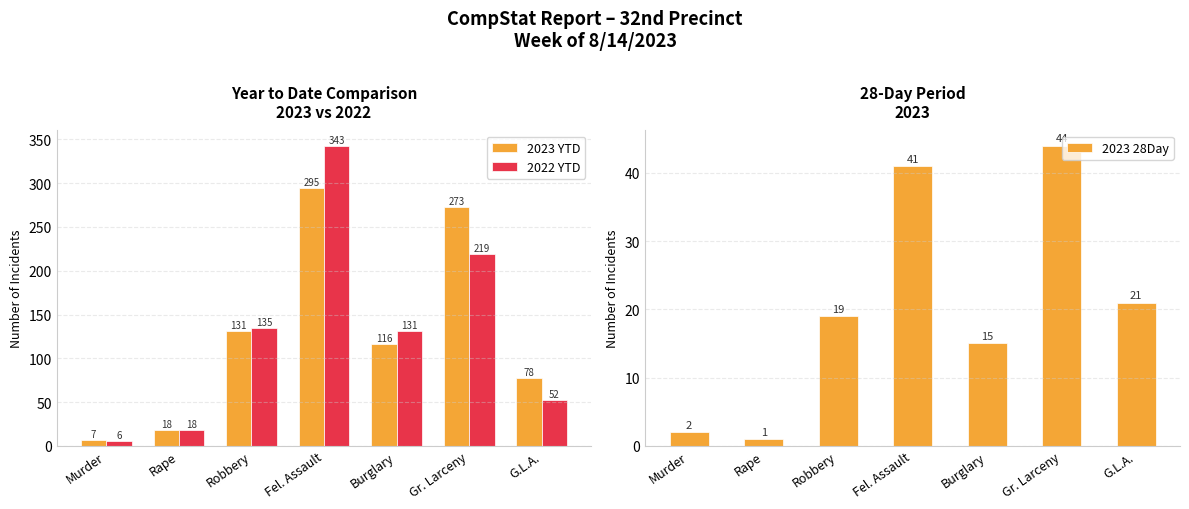

Read the 2023 YTD value at Gr. Larceny, to the nearest 50.

250